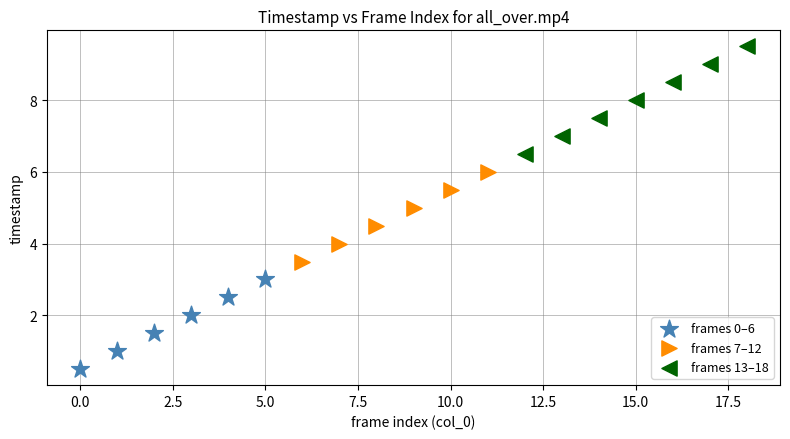

Which series reaches the minimum Y coordinate?

frames 0–6